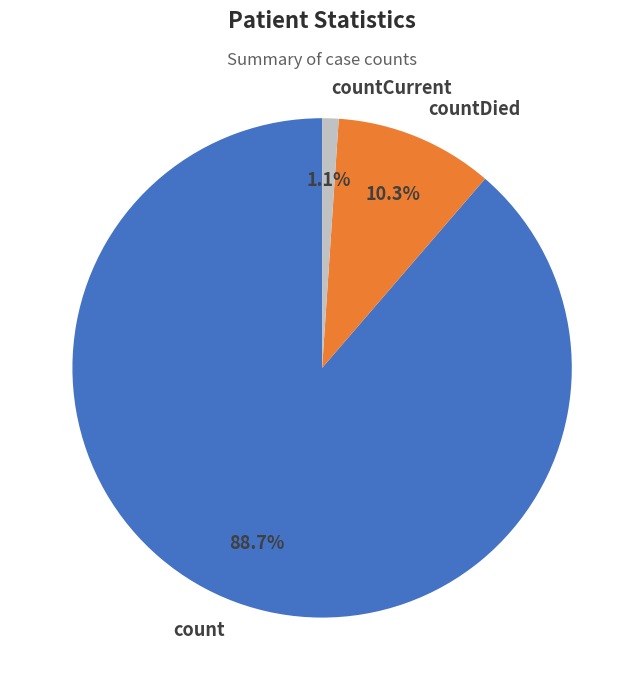

How many segments does this pie chart have?

3